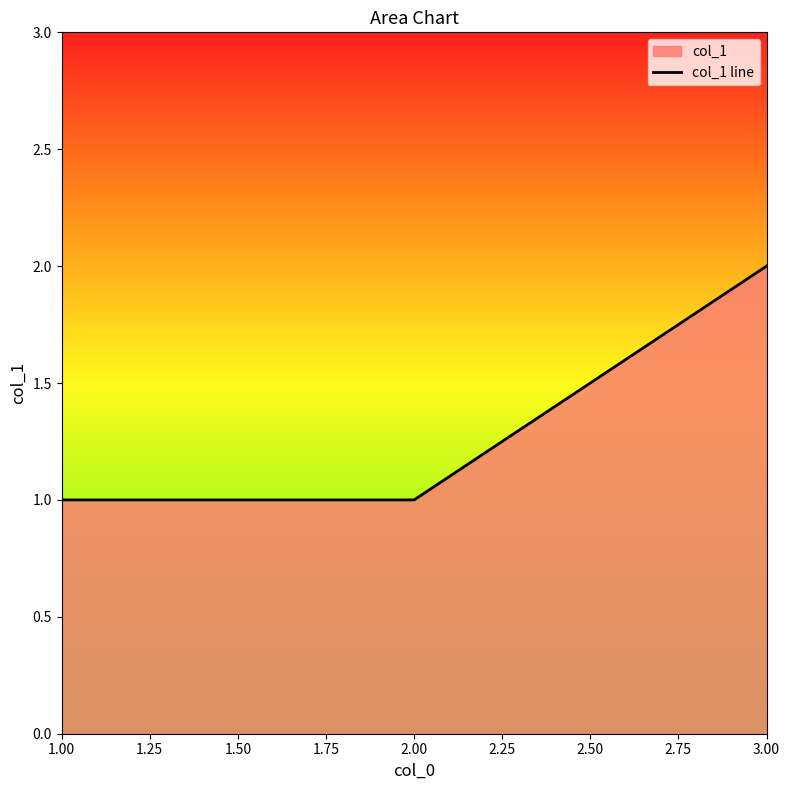

Approximately how many times larger is the value at 2.00 compared to 1.00?

1.0